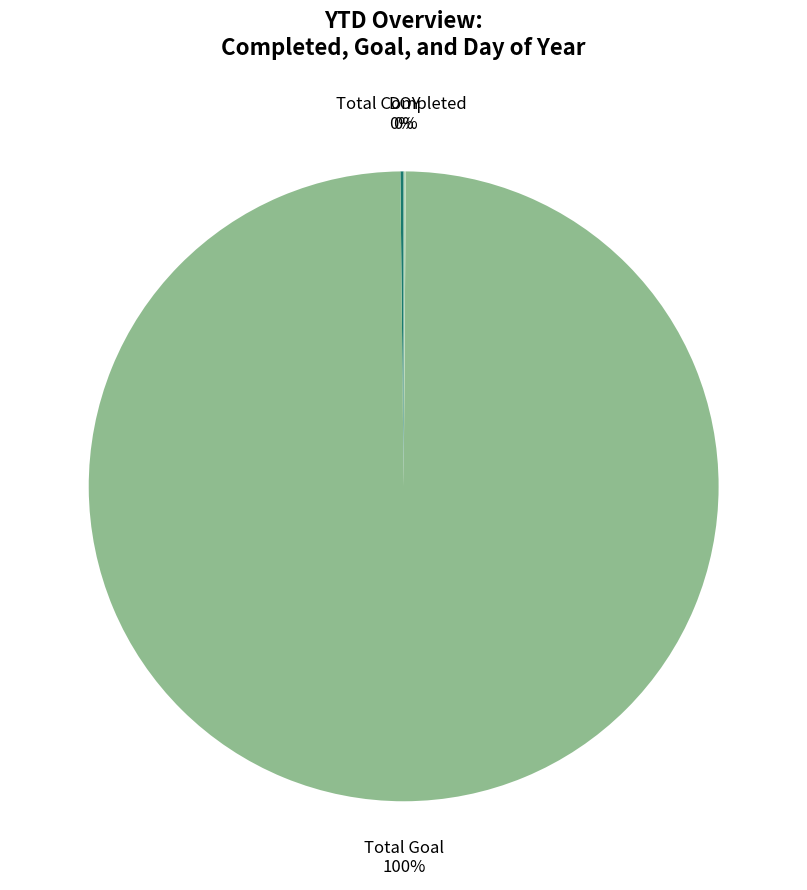

True or false: Total Goal accounts for 88% of the total.

False